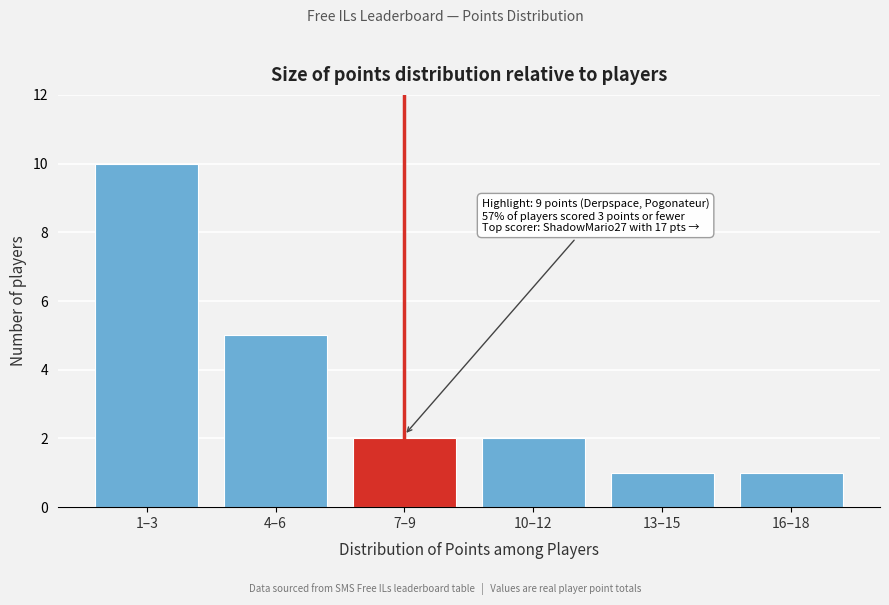

Reading left to right, transcribe all the data shown in this chart.

10	5	2	2	1	1